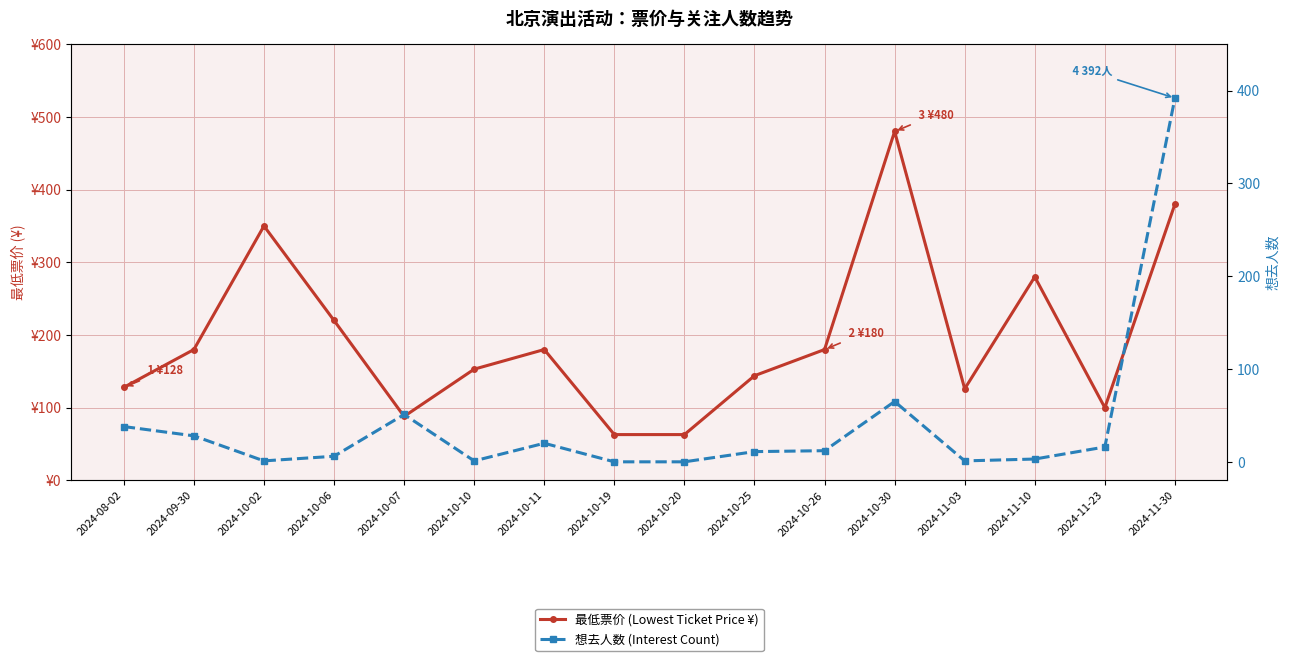

What is the average value of the 最低票价 (Lowest Ticket Price ¥) series?

195